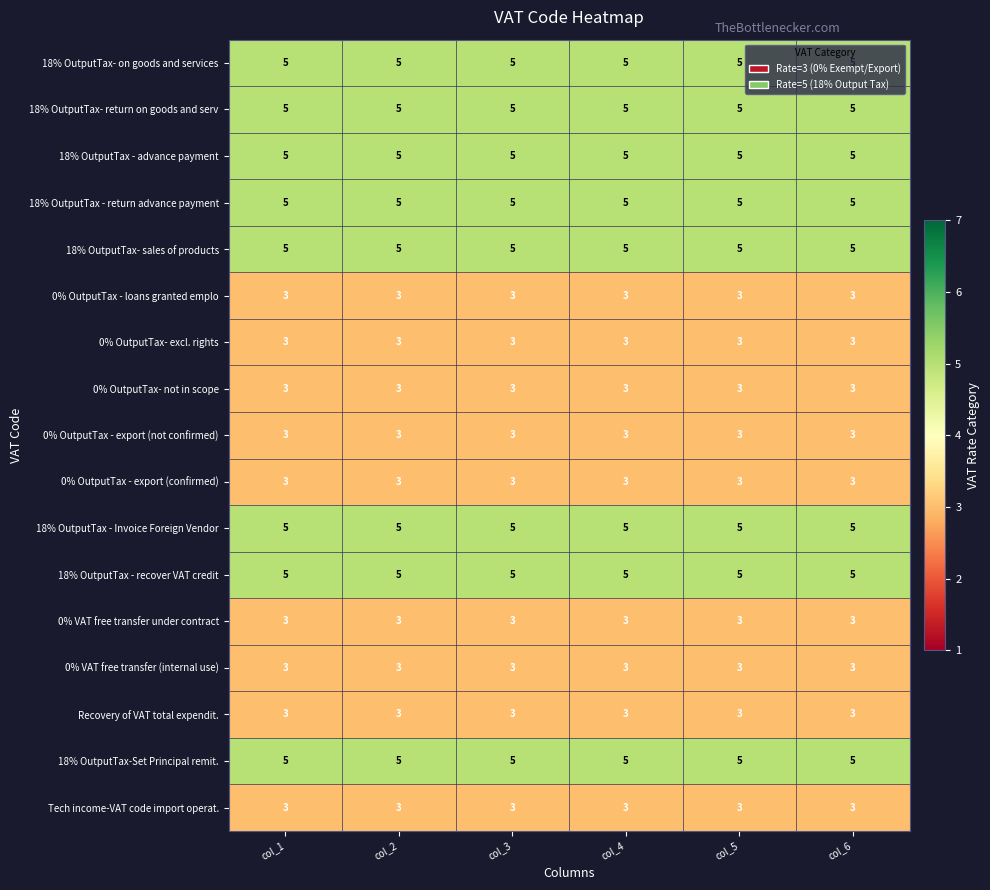

Read the 18% OutputTax- on goods and services value at col_1.

5